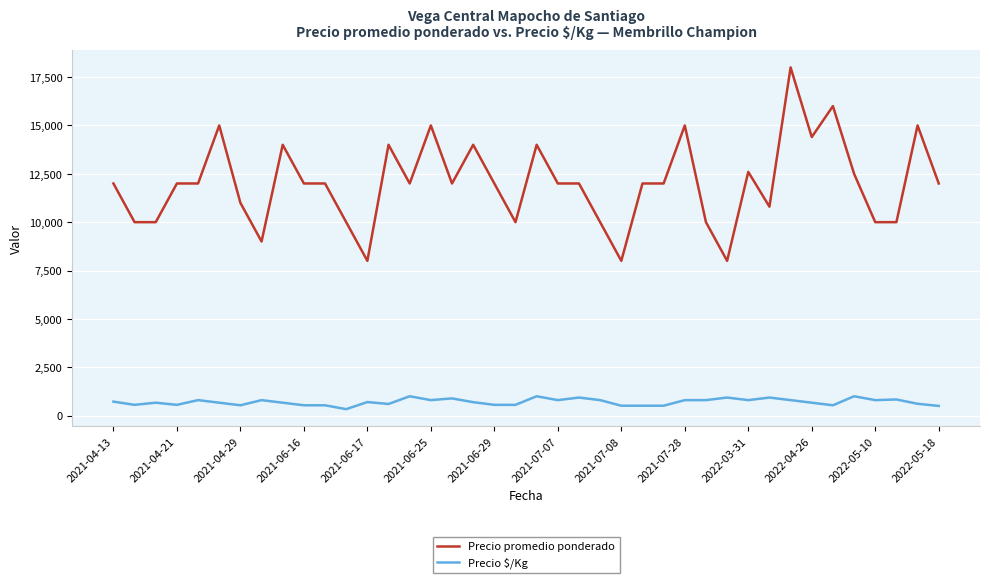

Which series has the widest spread of values?

Precio promedio ponderado